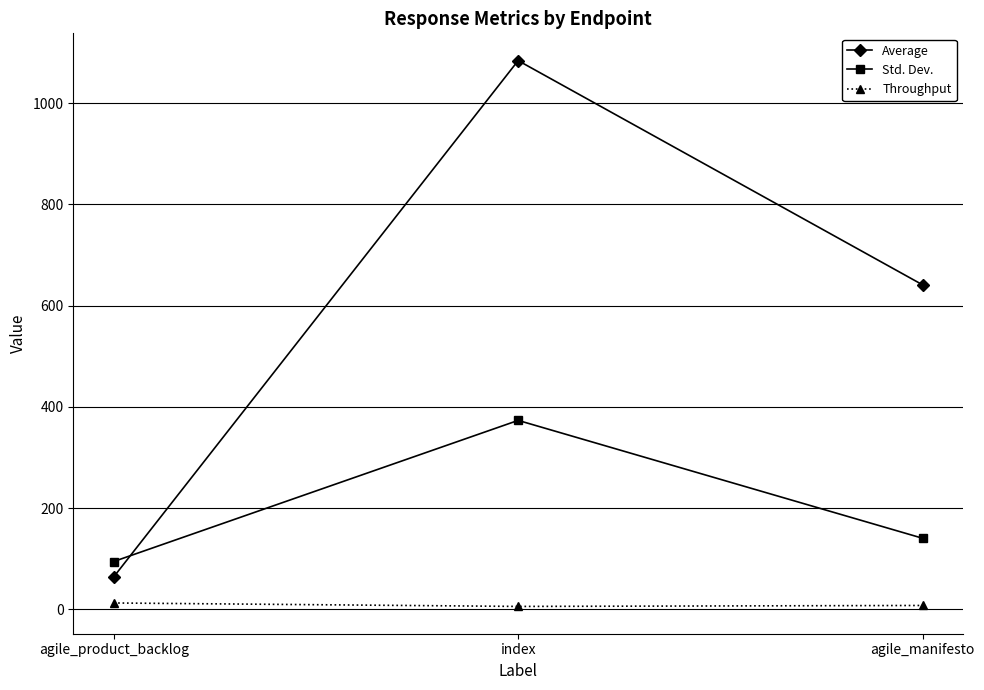

Is the value of Average at index greater than the value of Std. Dev. at agile_manifesto?

Yes